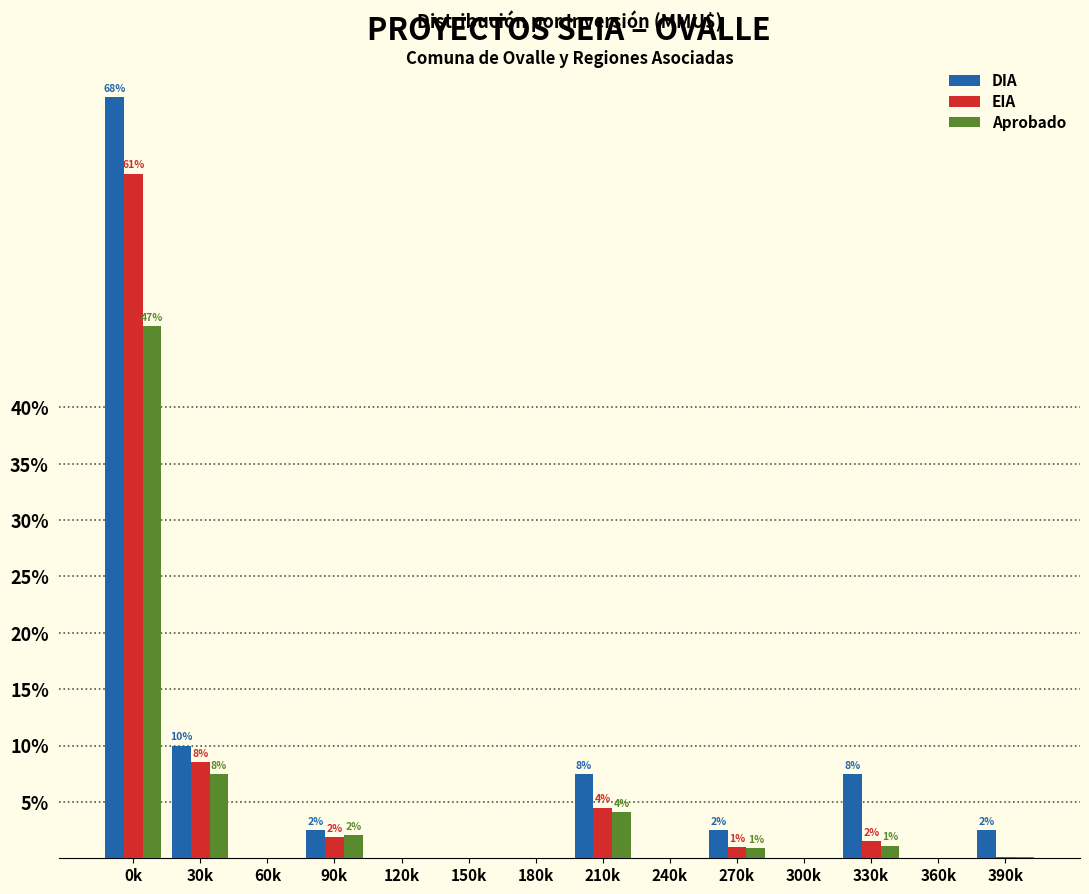

What is the sum of all Aprobado values?

63.0